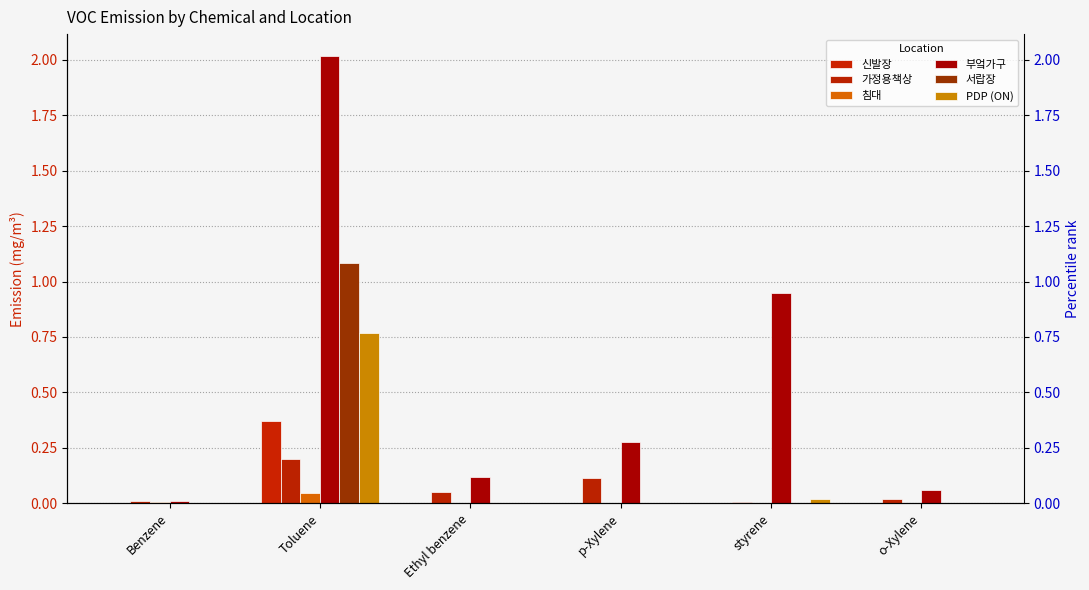

Which category has the highest value in the 서랍장 series?

Toluene